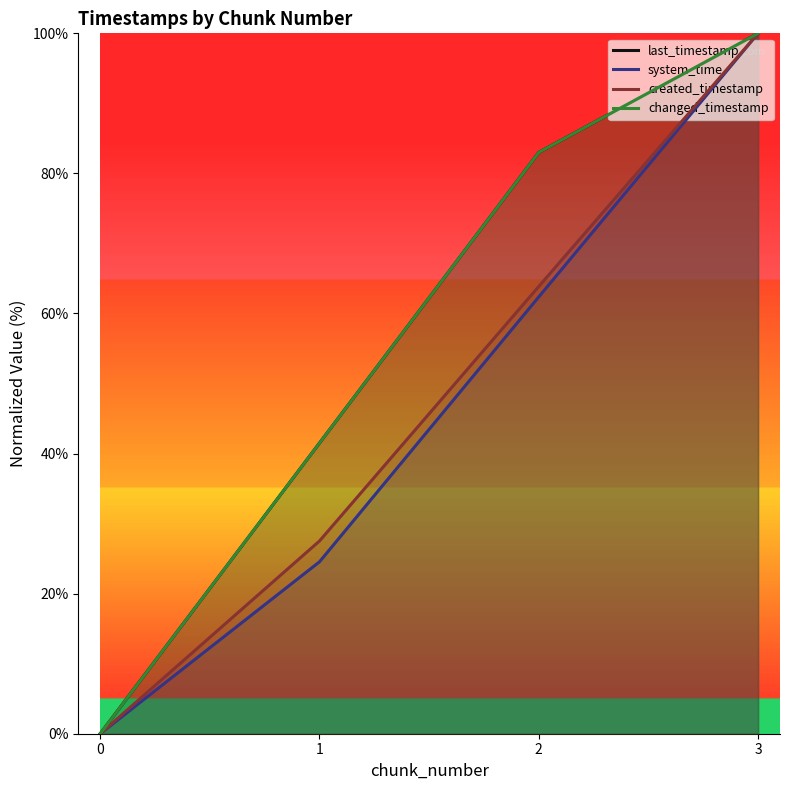

At 3, list the series in order from smallest to largest.

last_timestamp, system_time, created_timestamp, changed_timestamp